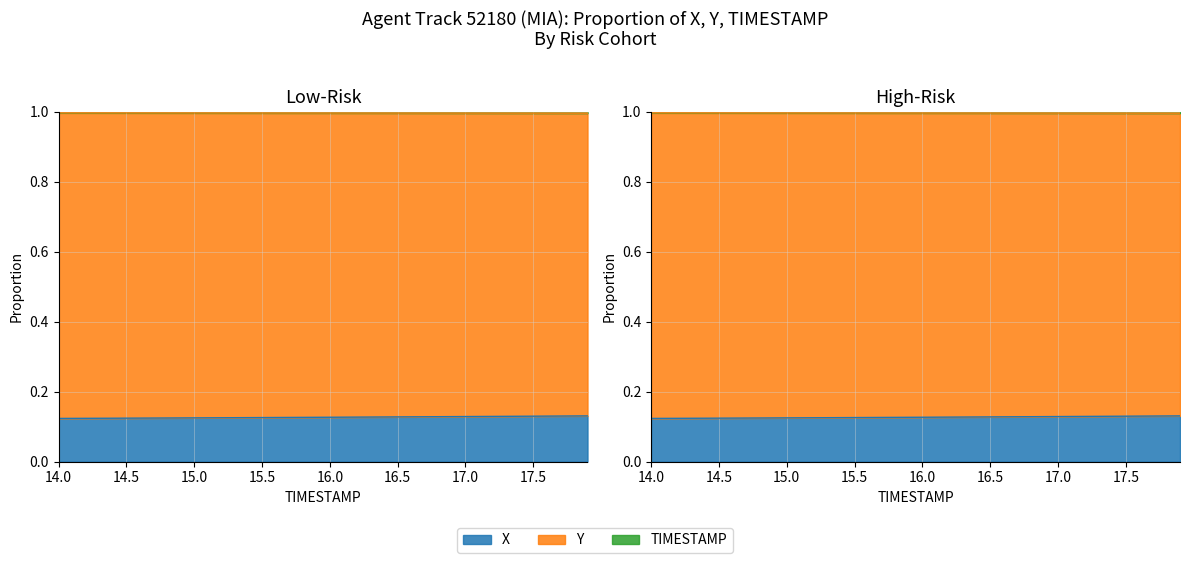

What value does the TIMESTAMP series have at 15.2?

1.0